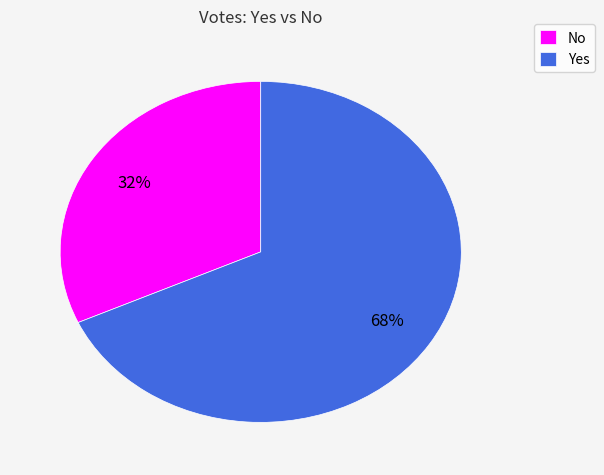

The Yes slice represents 61% of the pie. True or false?

False